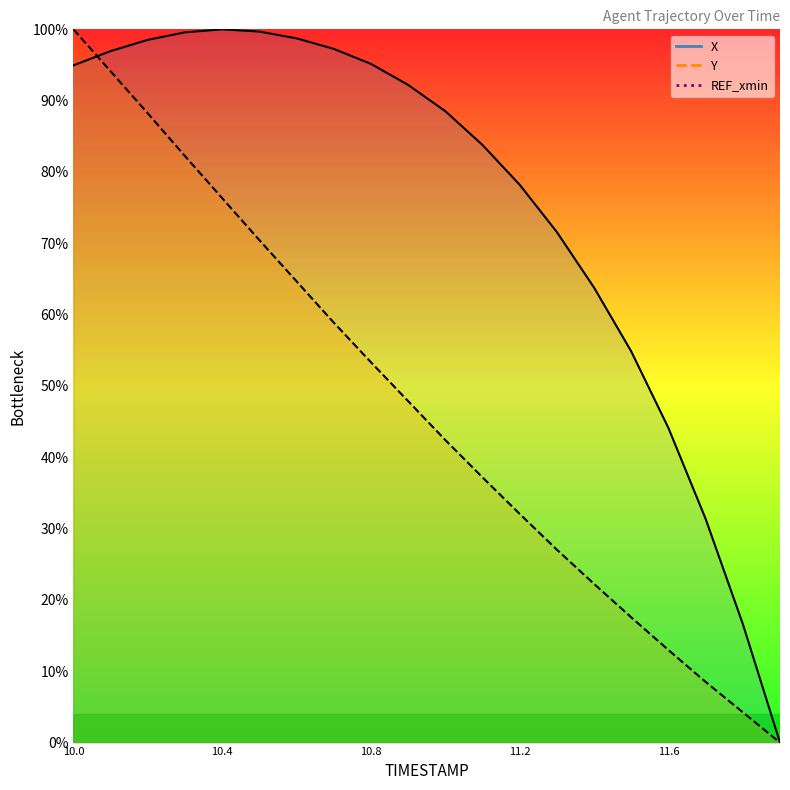

What is the sum of all X values?

1505.9